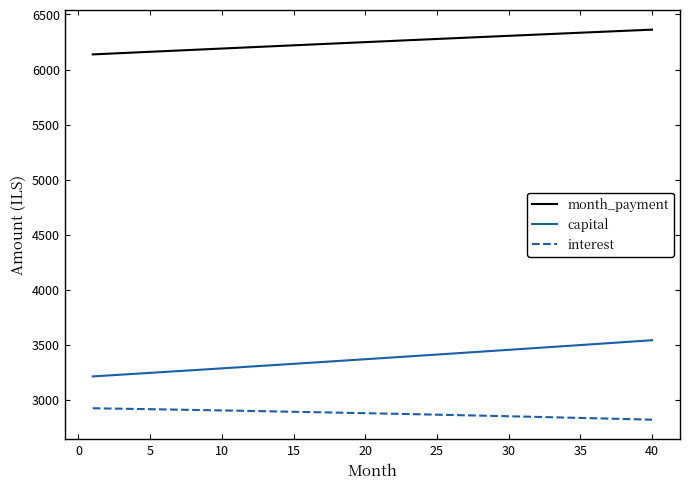

Rank the series by their maximum value, from lowest to highest.

interest, capital, month_payment